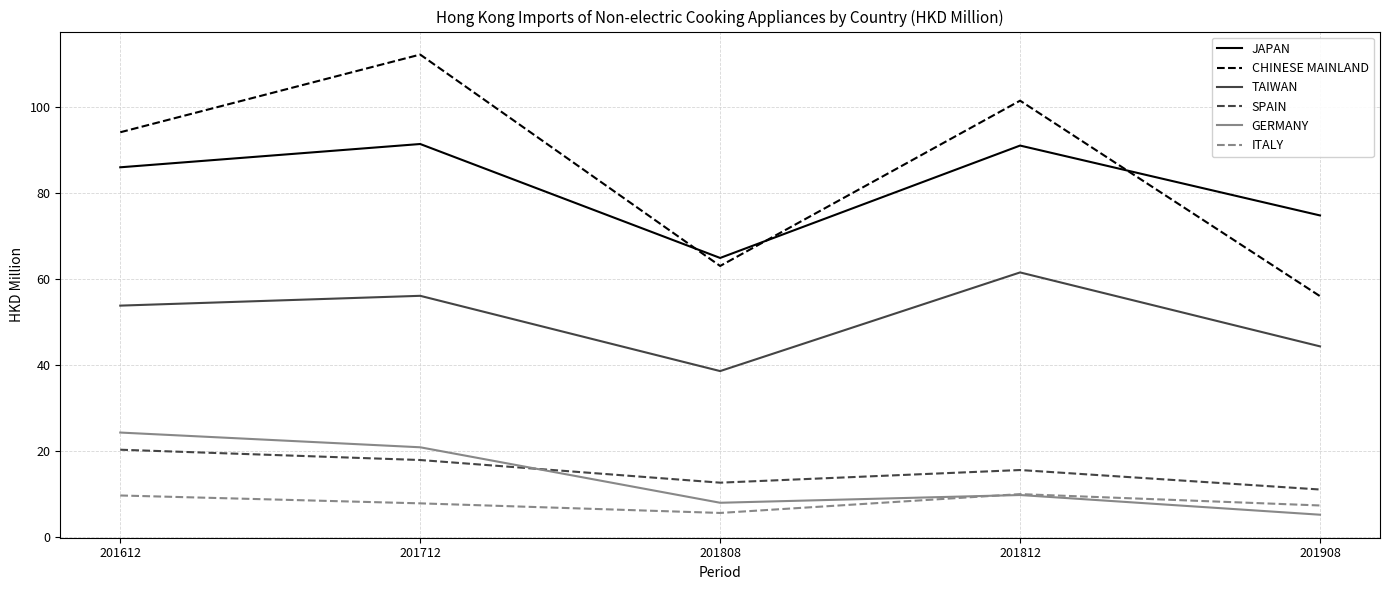

Rank the series at 201612 from lowest to highest value.

ITALY, SPAIN, GERMANY, TAIWAN, JAPAN, CHINESE MAINLAND